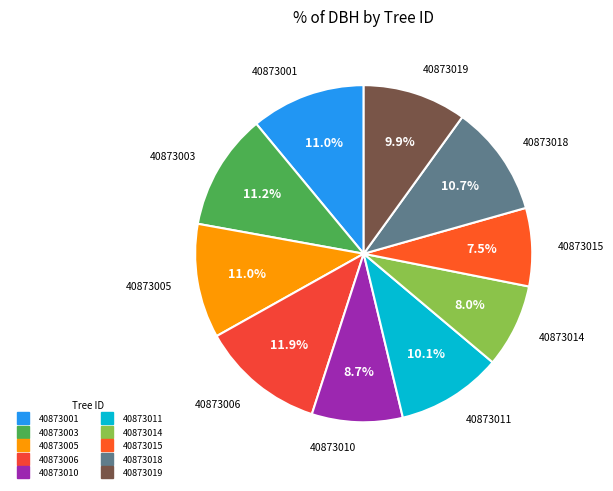

To the nearest percent, what is the average slice percentage?

10%